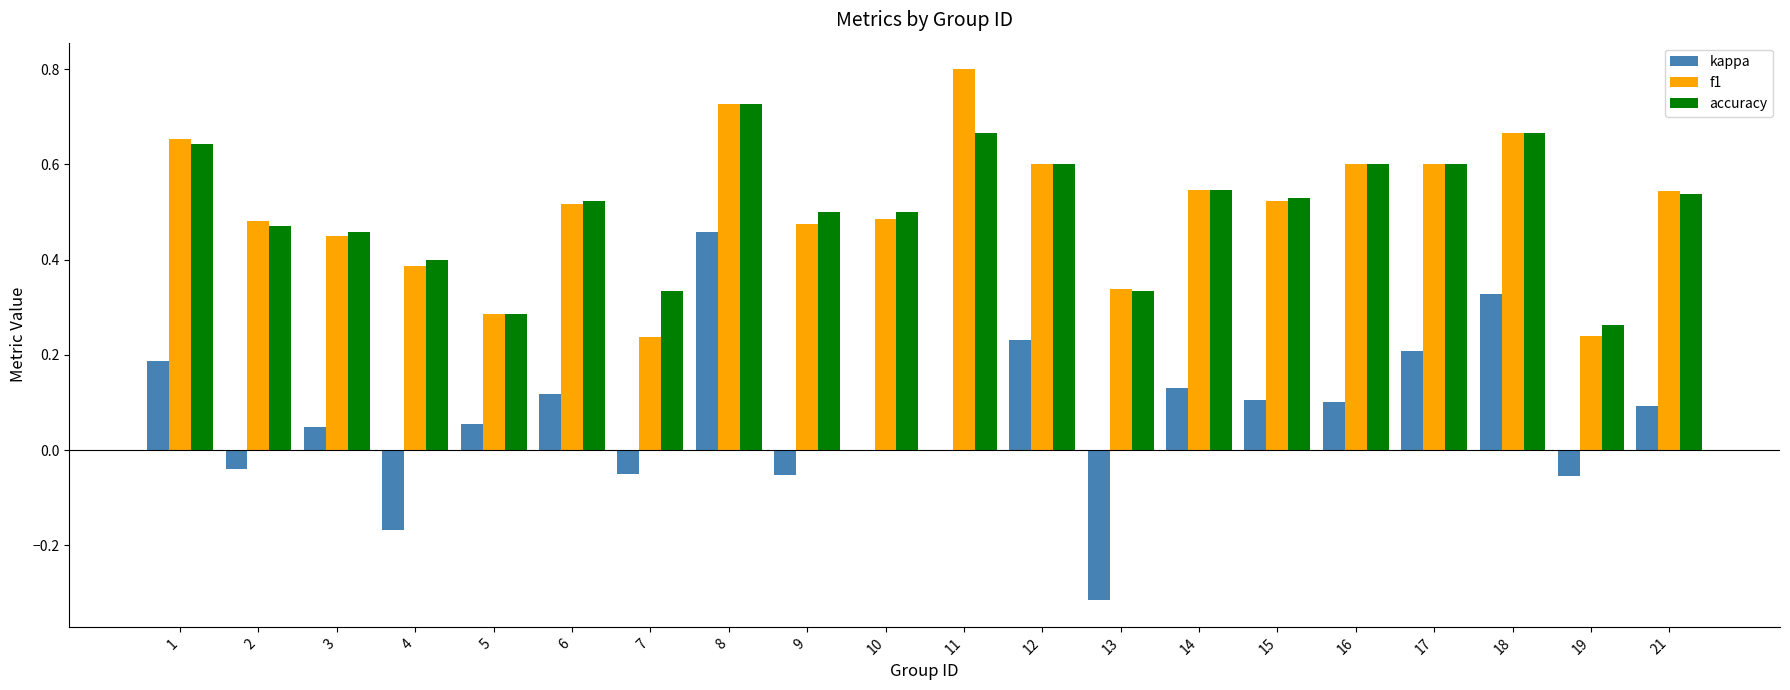

Count the number of data series in this chart.

3